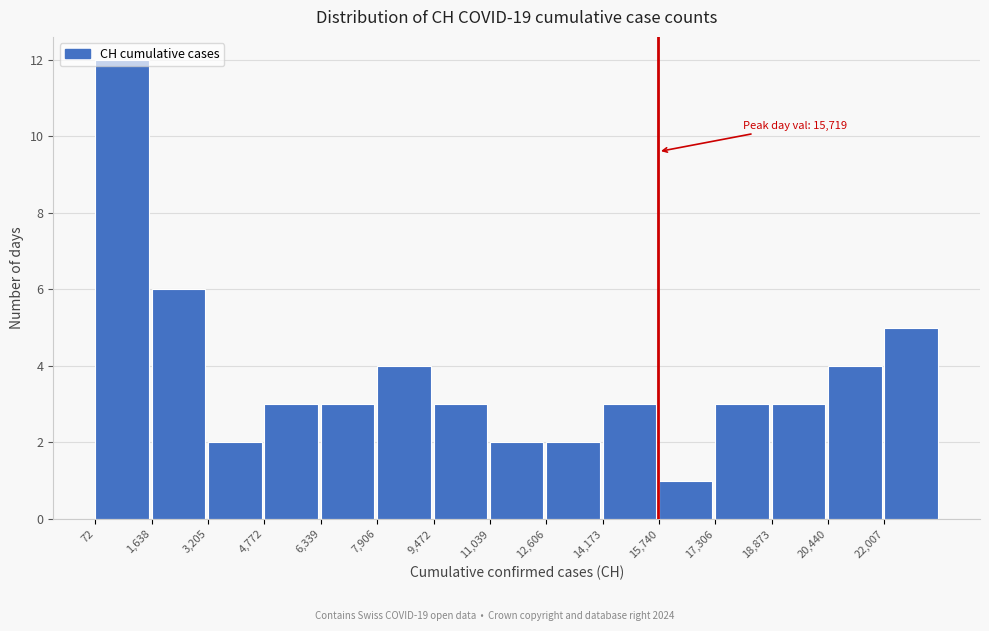

Over which range of the x-axis is the bar tallest?

0 to 1600